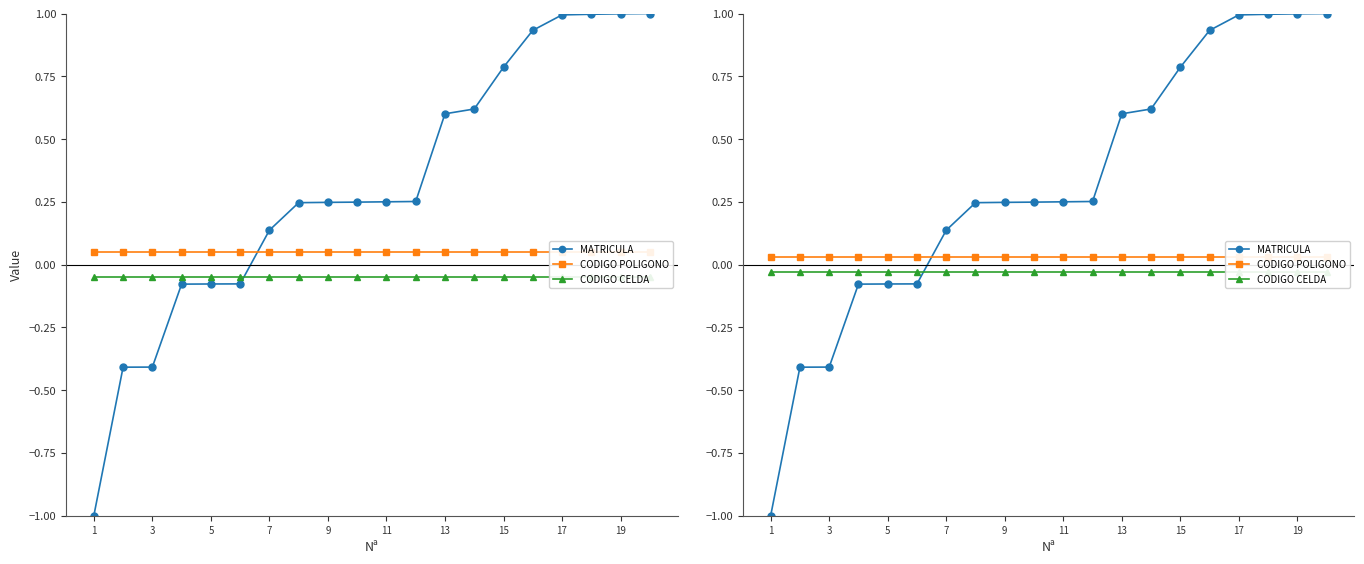

Which series has the largest range (max minus min)?

MATRICULA